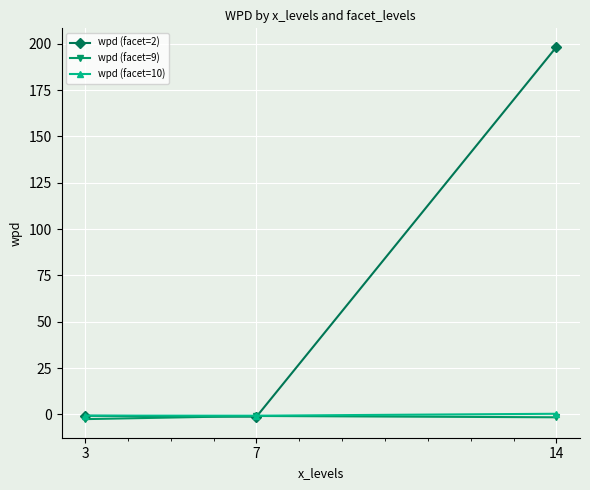

The value of wpd (facet=2) at 14 is 80.0. True or false?

False